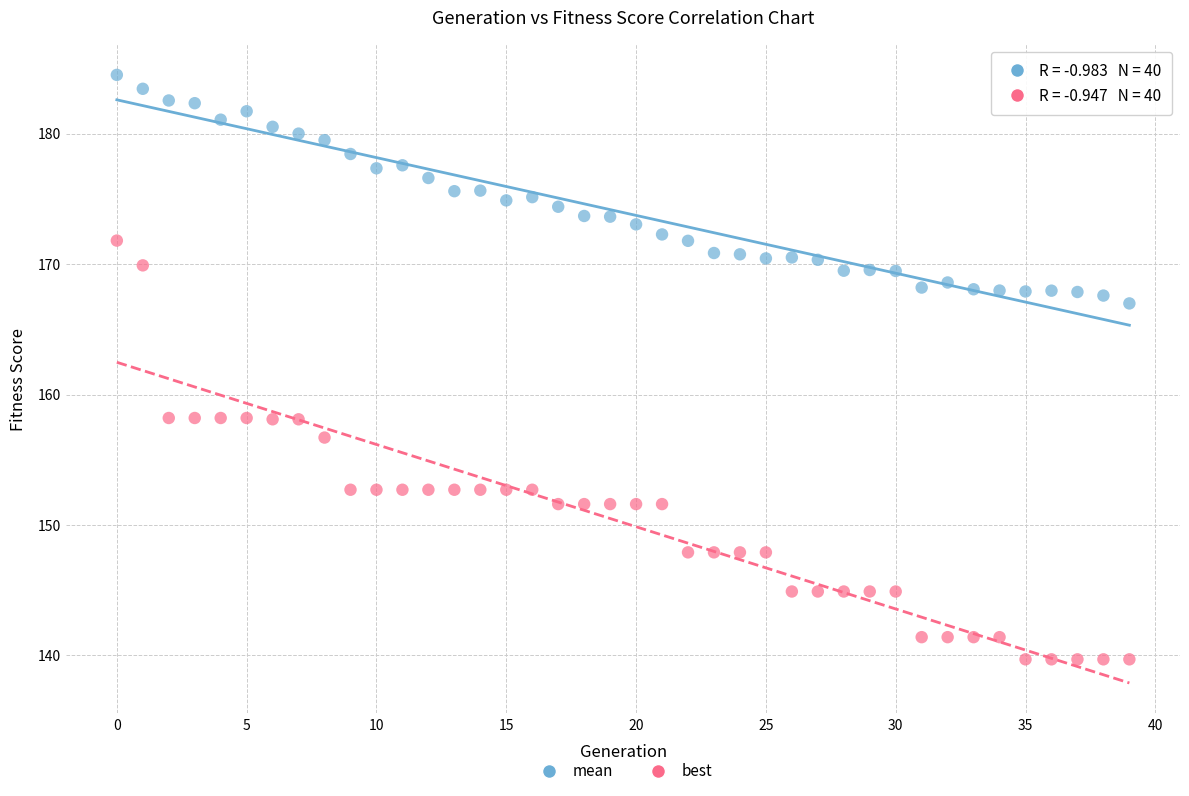

Which series has the widest spread of Y values?

best